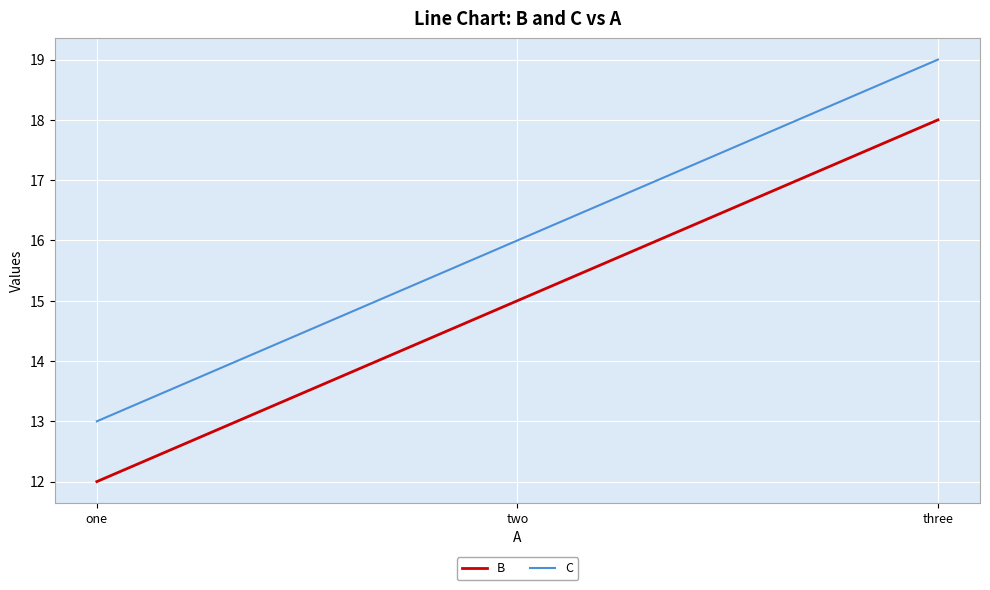

Count the C values in the range 13 to 19.

3